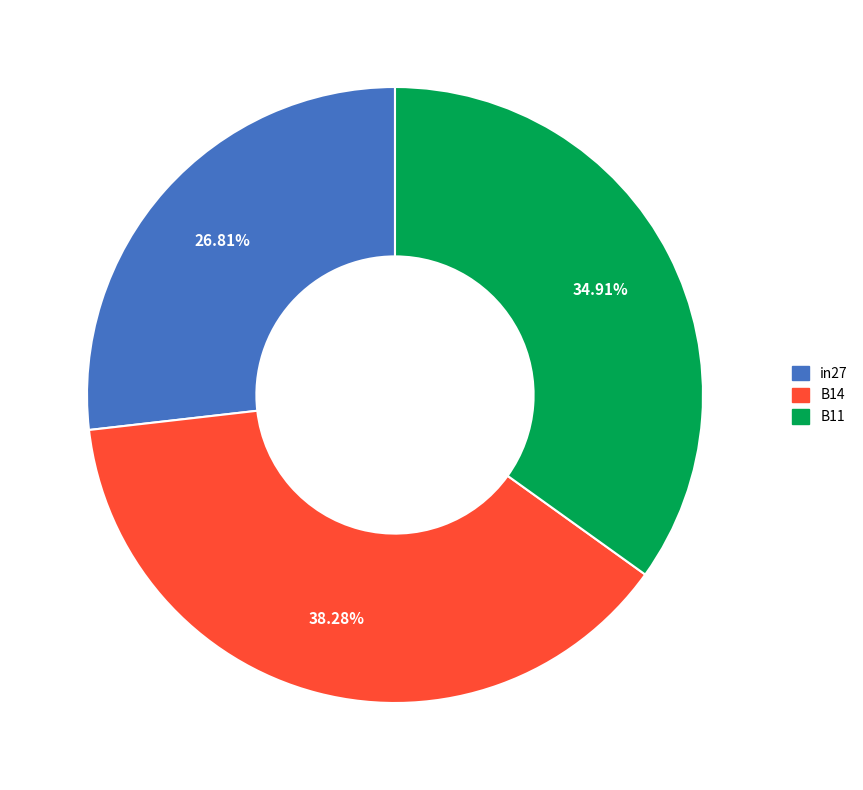

Which category has the smallest portion of the pie?

in27